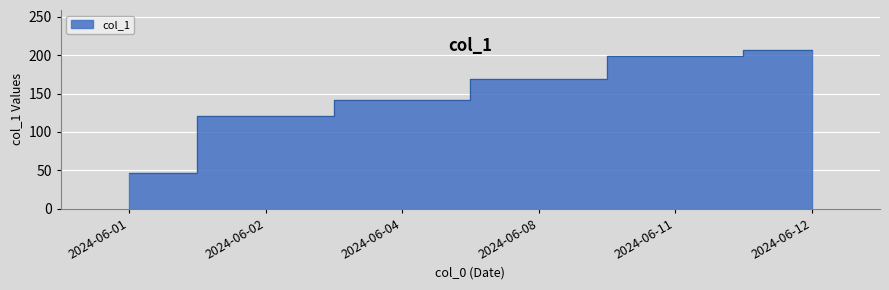

What is the ratio of the value at 2024-06-11 to the value at 2024-06-12?

1.0